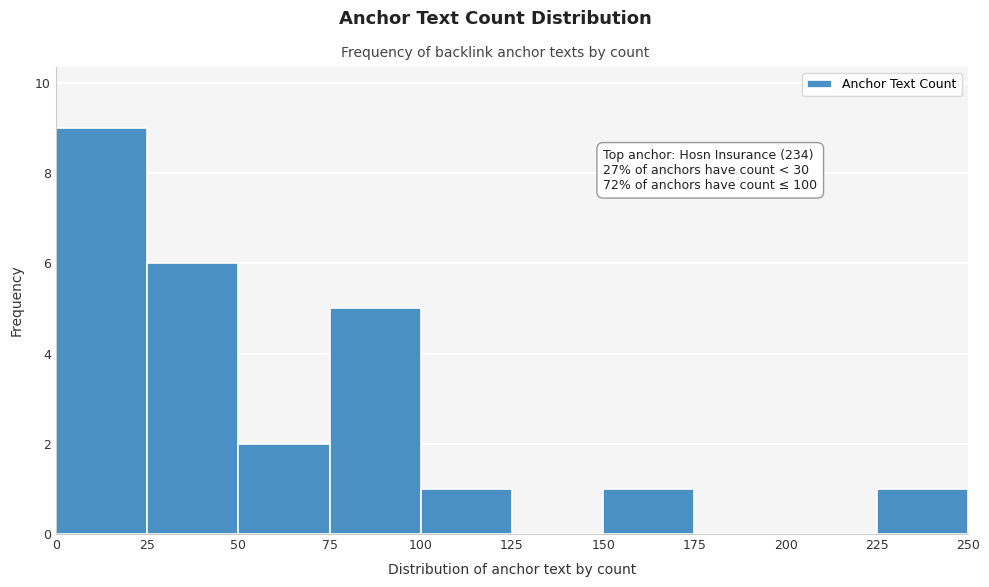

Over which range of the x-axis is the bar tallest?

0 to 25